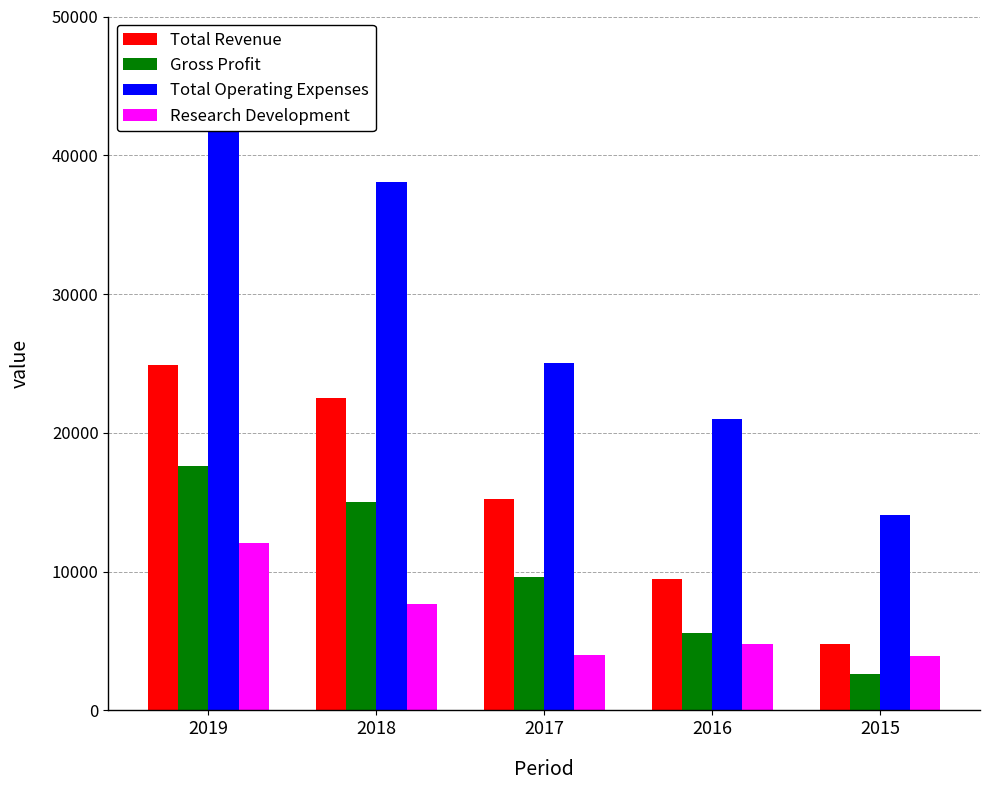

Rank the series by their average value, from lowest to highest.

Research Development, Gross Profit, Total Revenue, Total Operating Expenses